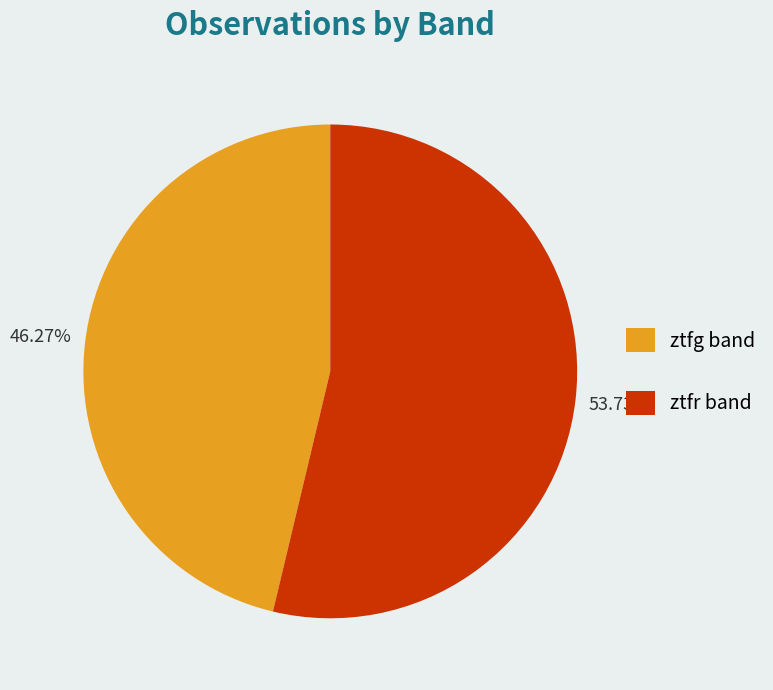

Between ztfg and ztfr, which is larger?

ztfr